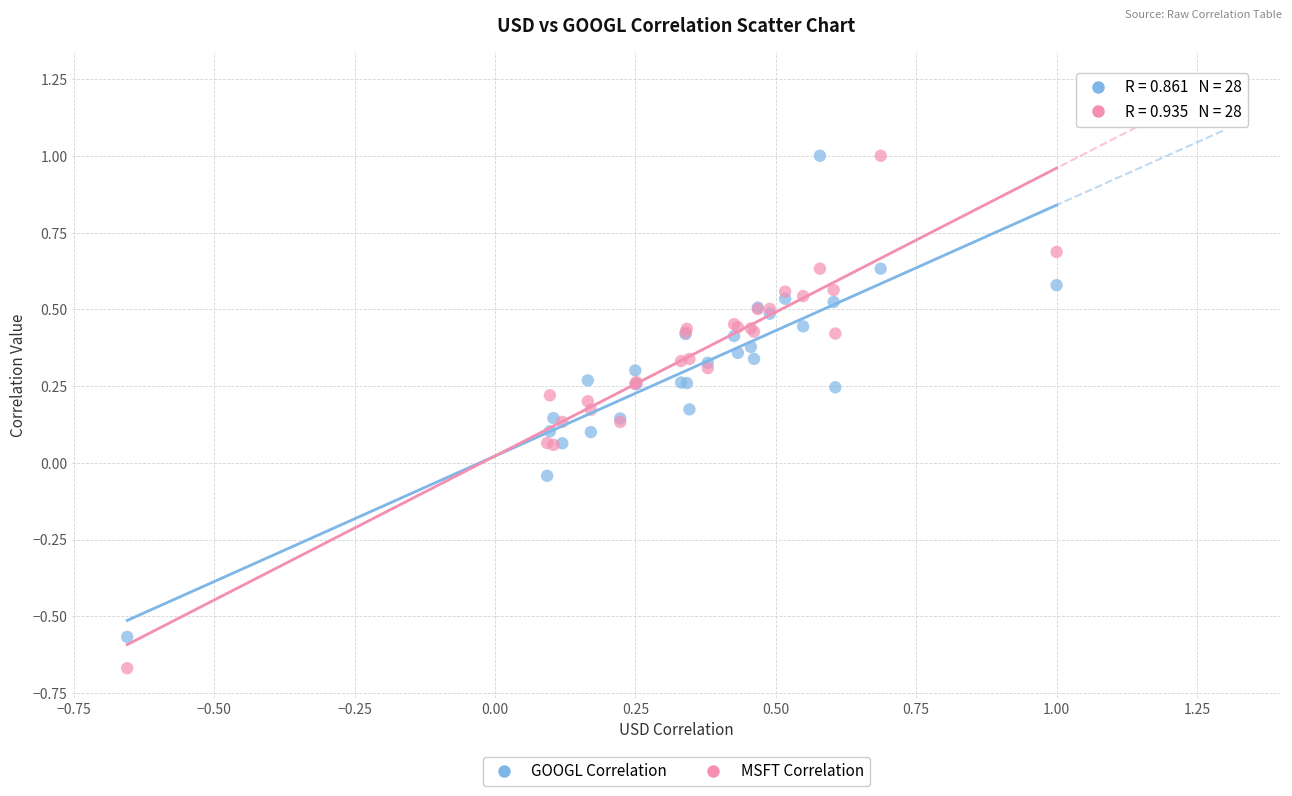

Which series has the largest Y range (max minus min)?

MSFT Correlation